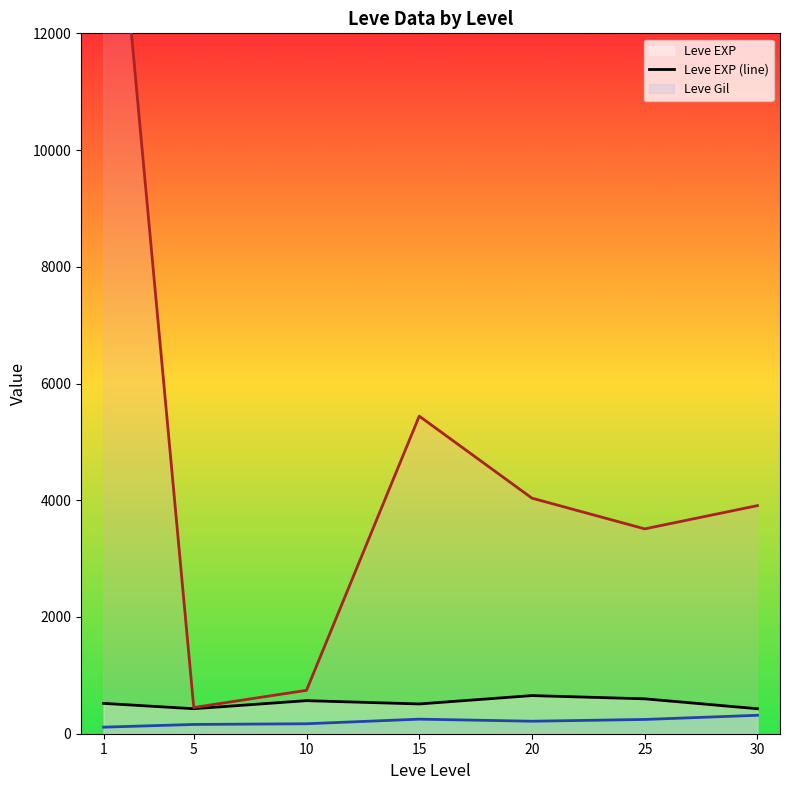

Where is currentAveragePrice (line) nearest to the value 8802?

15